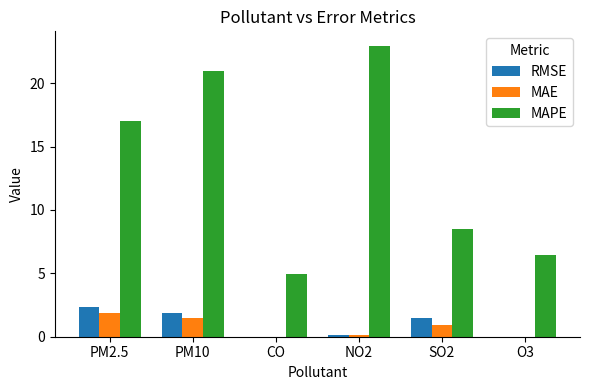

What is the maximum value shown in the chart?

22.9